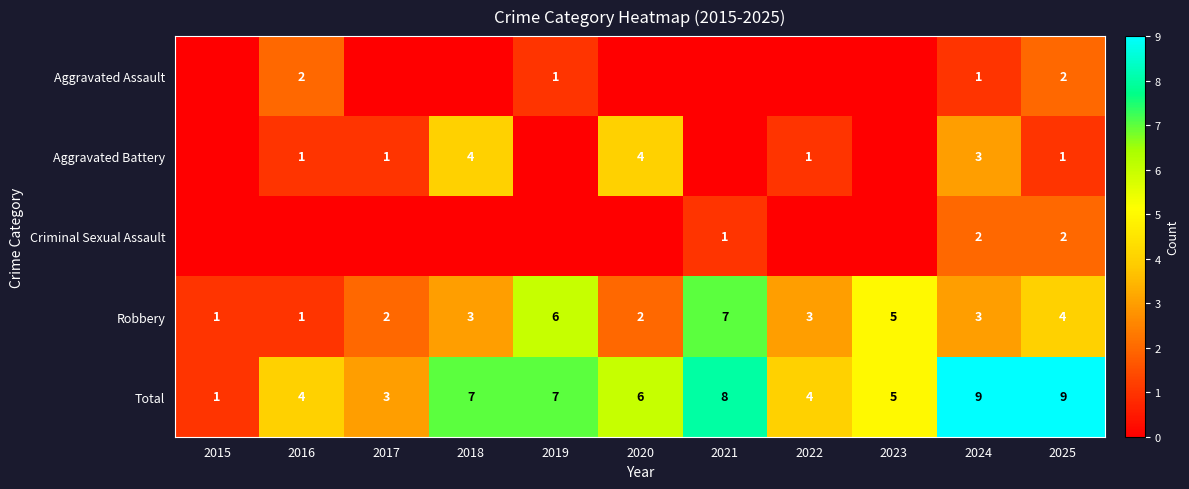

True or false: Robbery has a value of 7 at 2021.

True